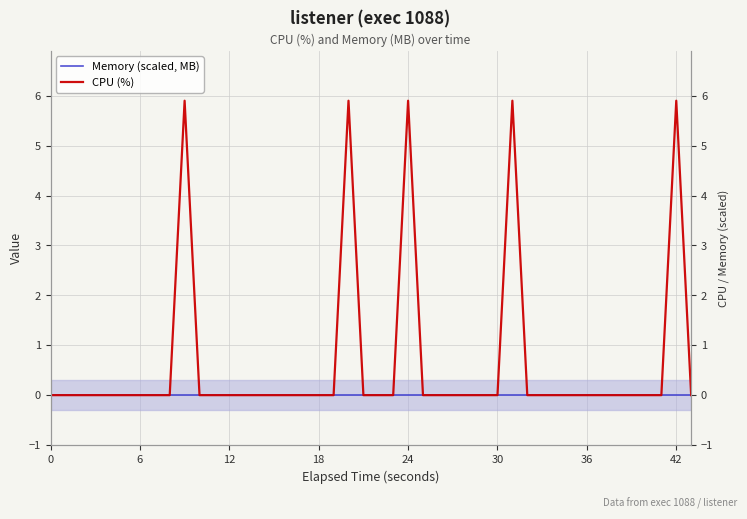

List the series in order of their overall mean, highest first.

CPU (%), Memory (scaled, MB)